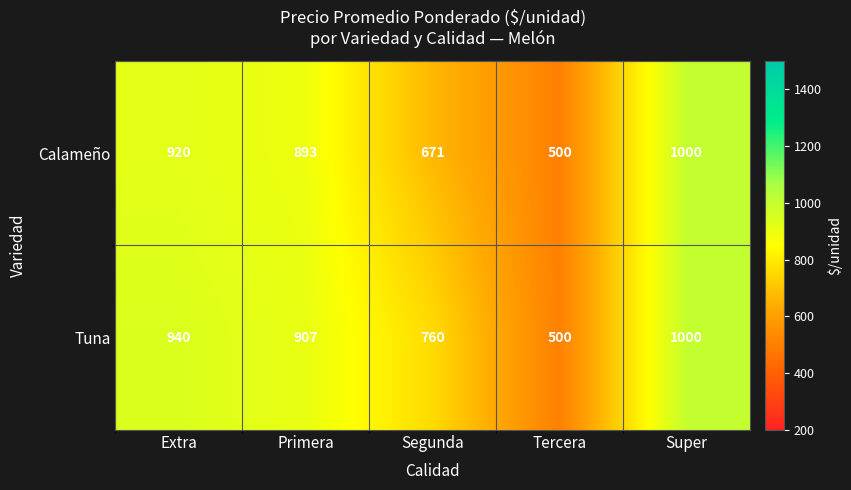

Which series has the largest total across all categories?

Tuna